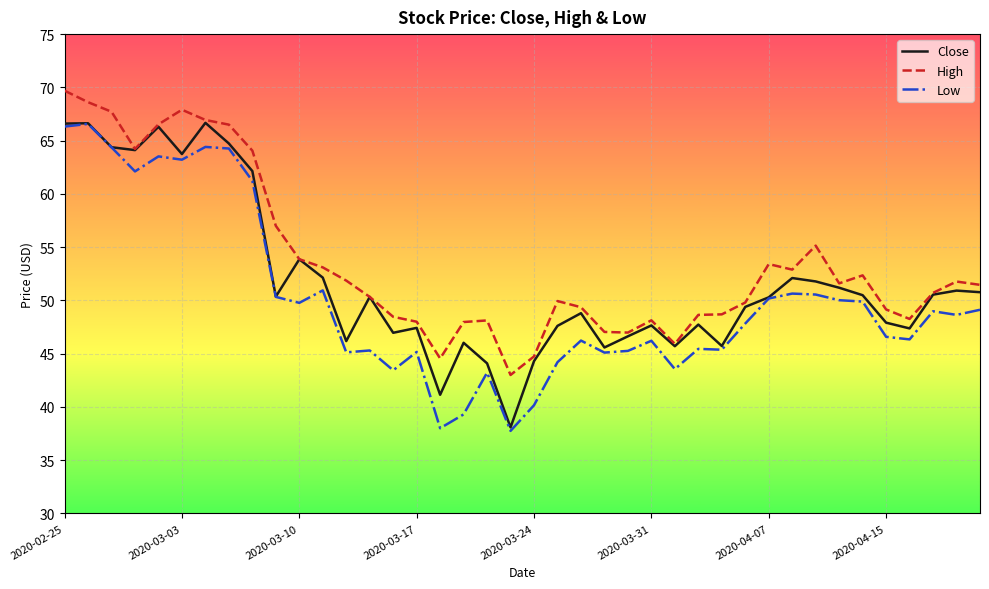

True or false: High and Low intersect in this chart.

False